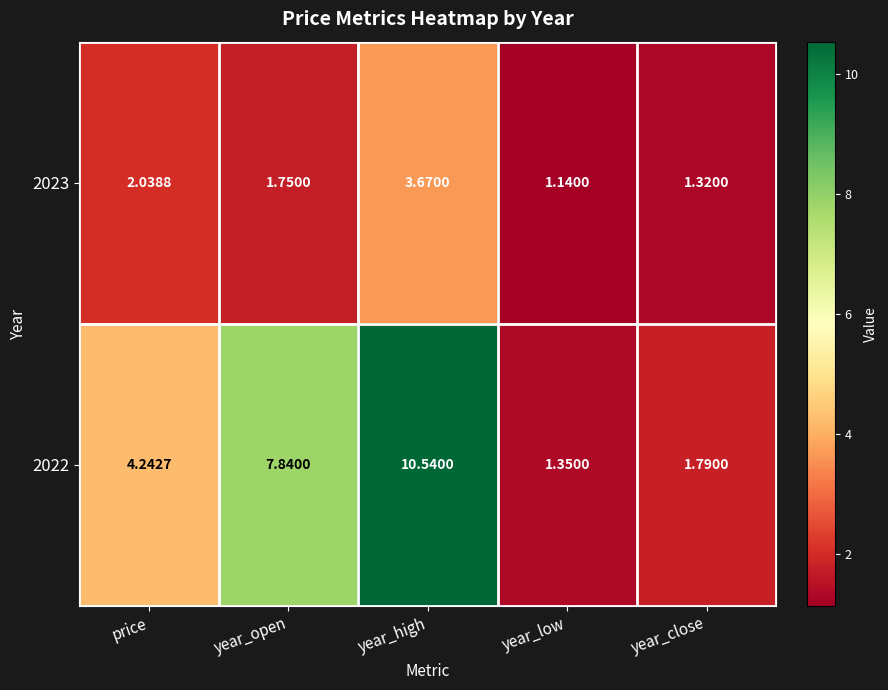

At which label is 2022 closest to 5?

price